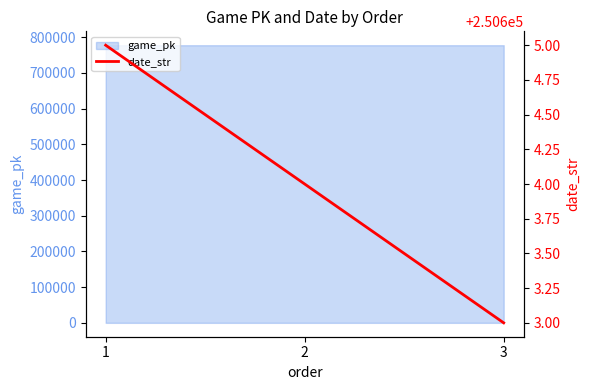

How many lines are shown in the chart?

1